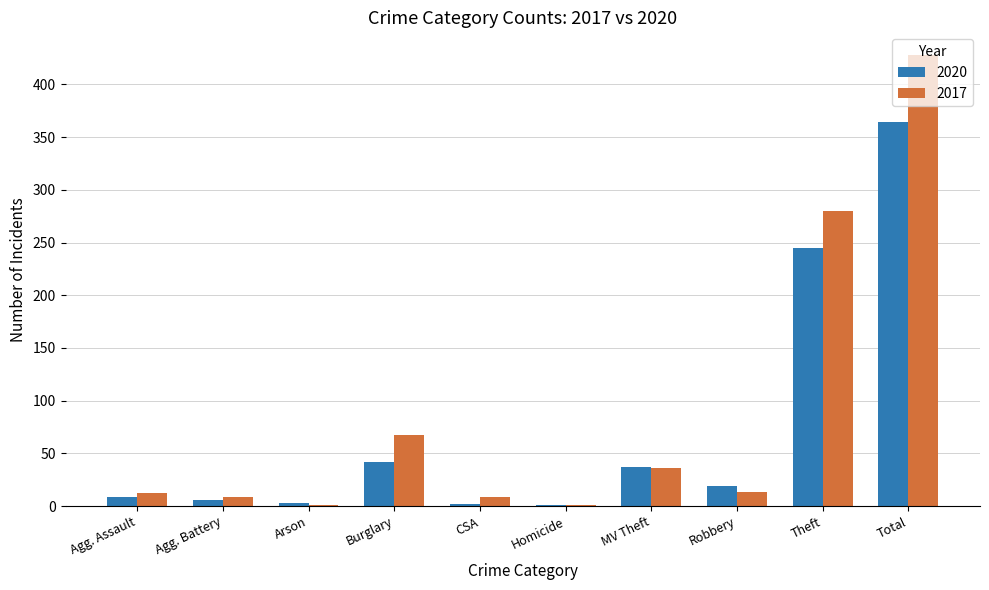

Where is 2017 nearest to the value 214?

Theft